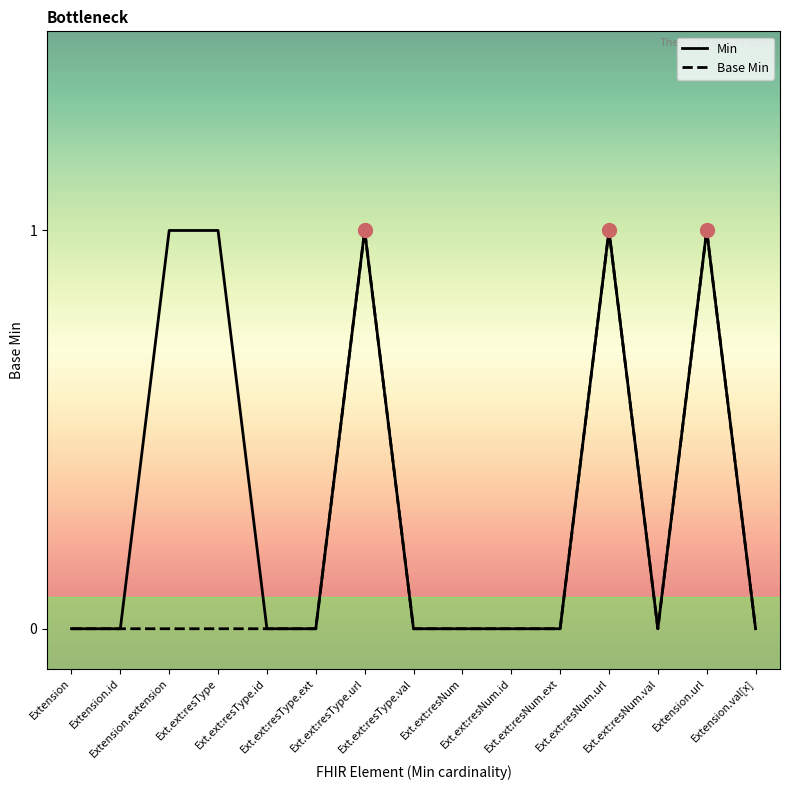

The value of Min at Ext.ext:resType.id is 0. True or false?

True